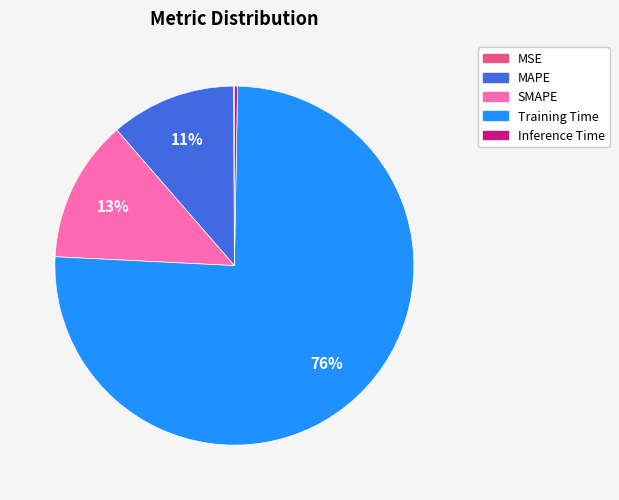

True or false: SMAPE accounts for 22% of the total.

False